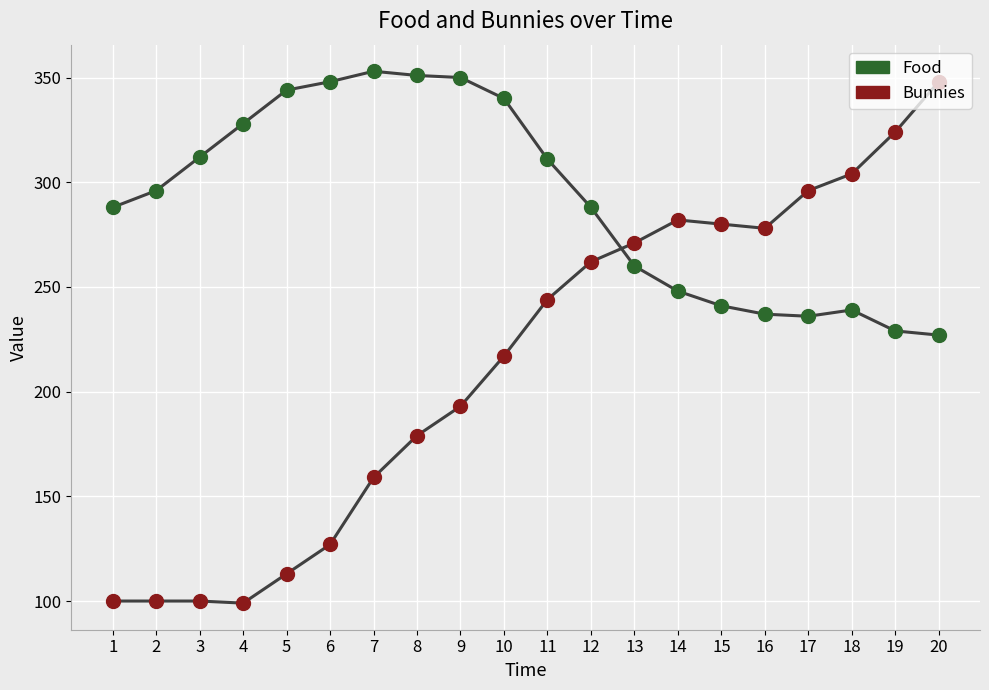

What is the total value across all series at 1?

388